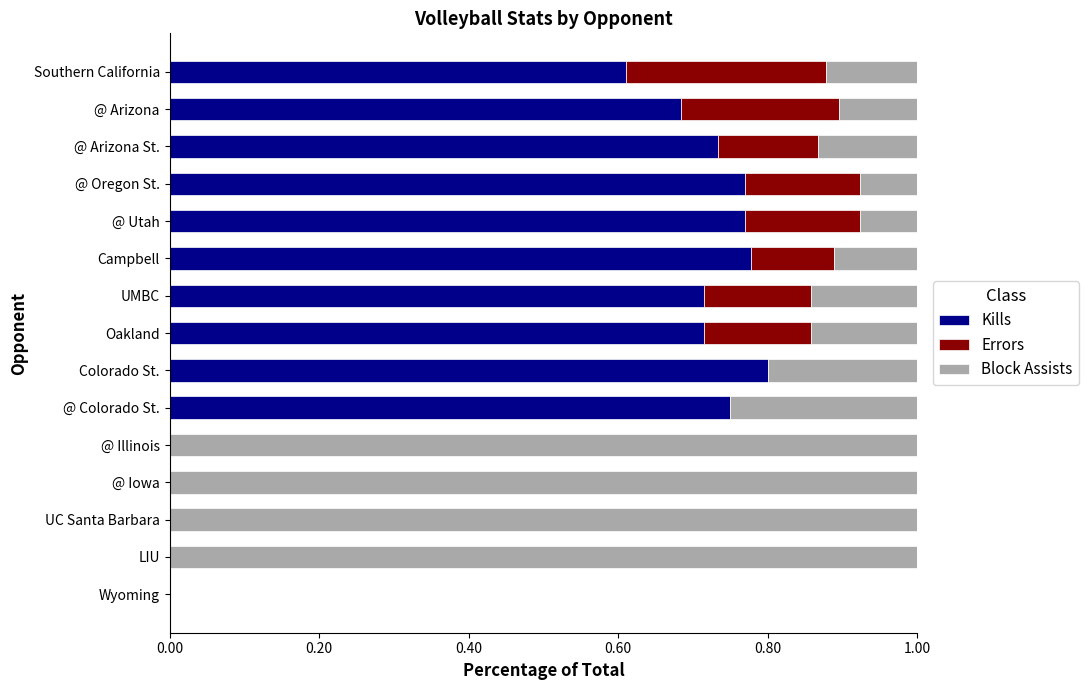

Which category has the highest value in the Kills series?

Colorado St.